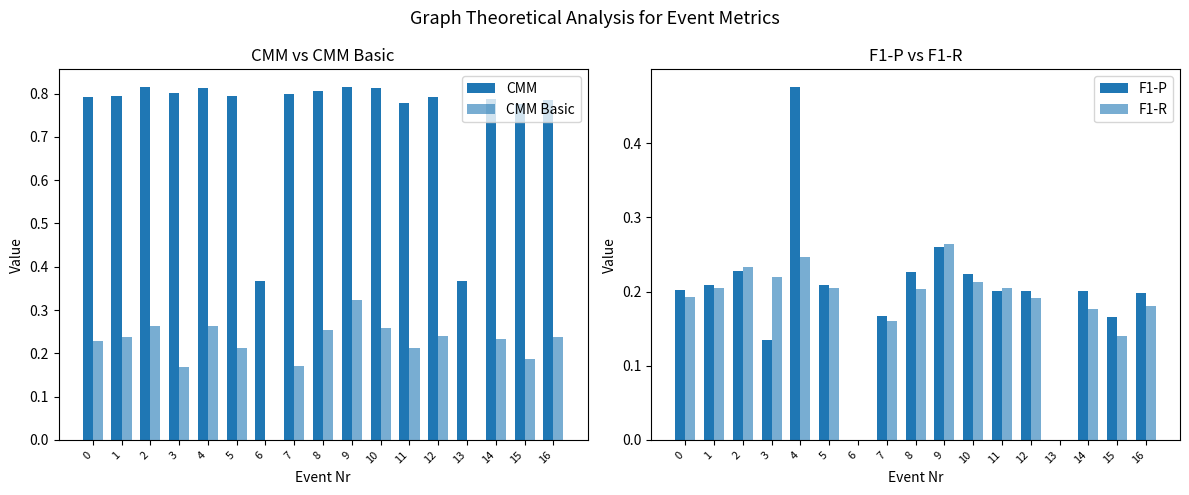

What is the average value of the CMM Basic series?

0.2